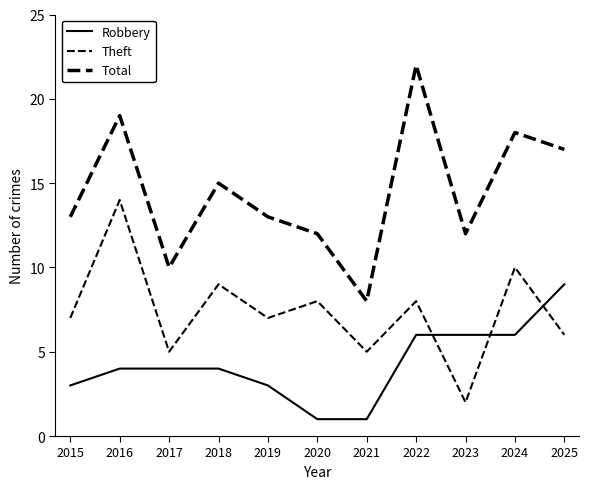

Which series ends up on top after the final intersection of Theft and Robbery?

Robbery